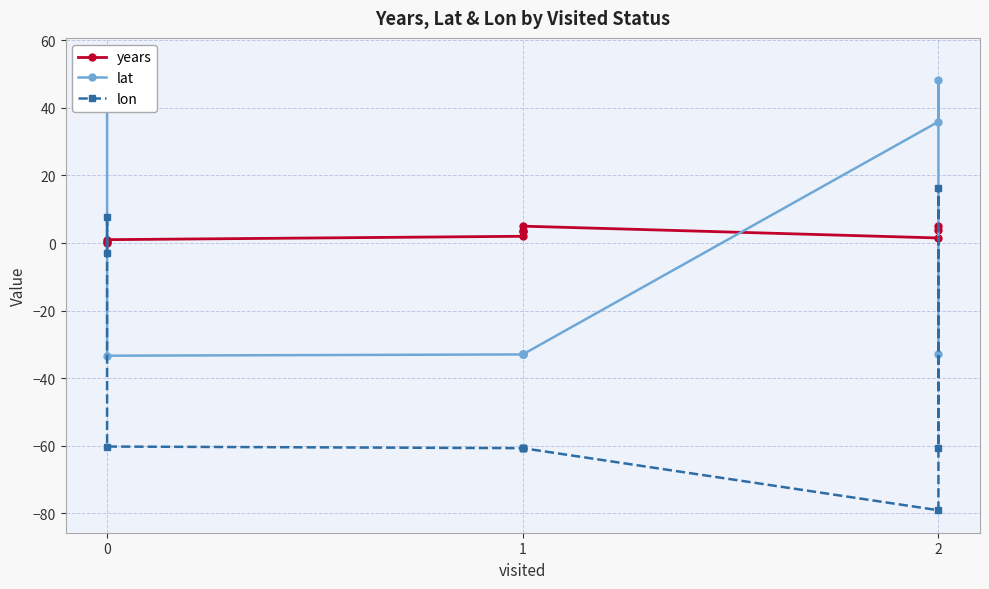

How many lines are shown in the chart?

3